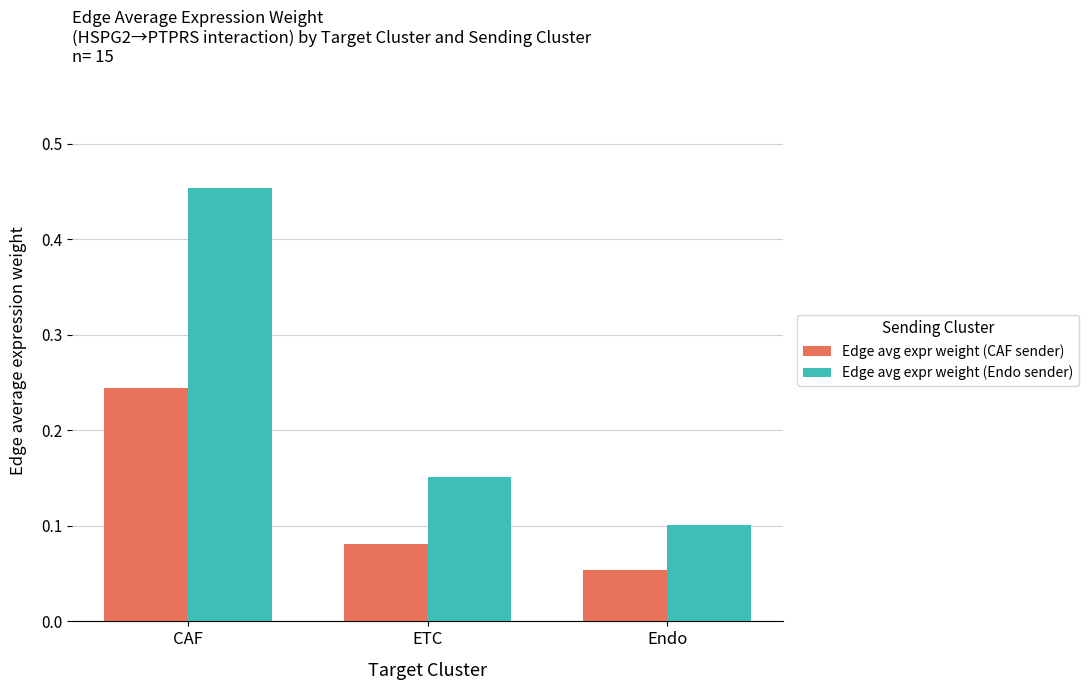

True or false: Edge avg expr weight (CAF sender) has a value of 0.1 at Endo.

True